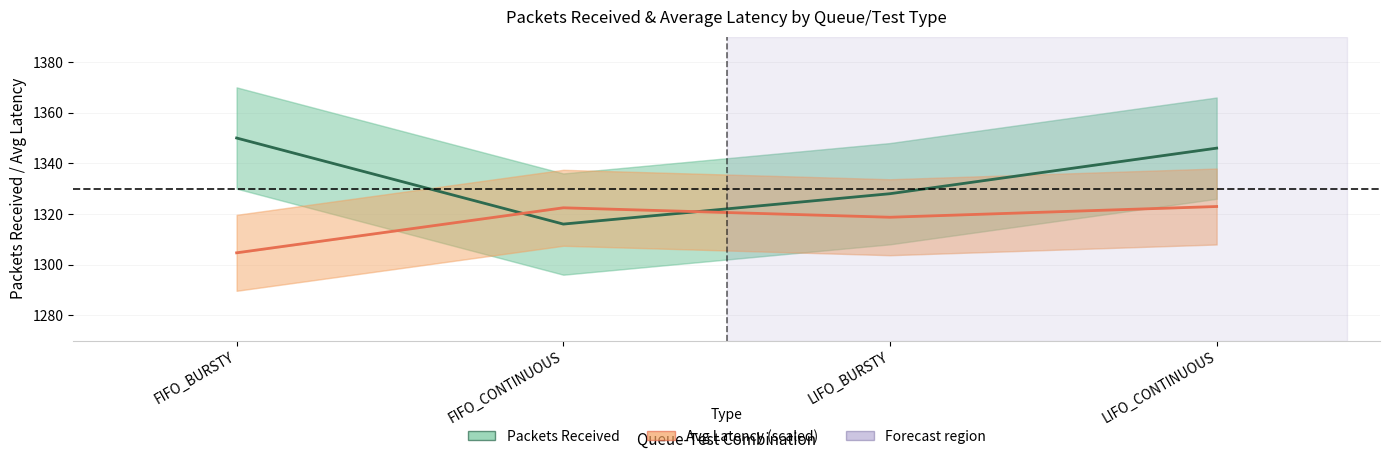

Where is the first local maximum for Avg Latency (scaled)?

FIFO_CONTINUOUS